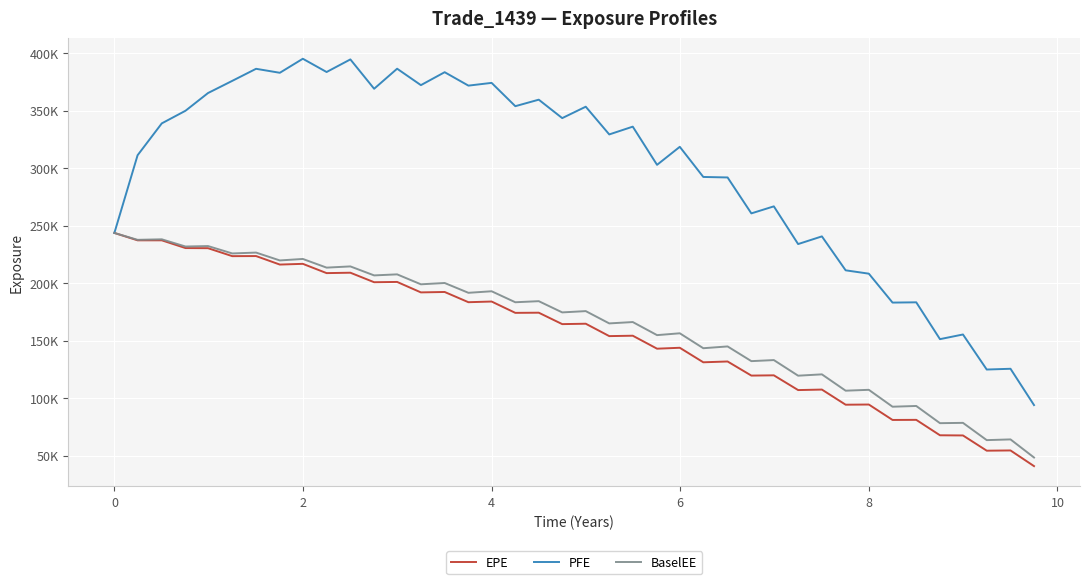

True or false: PFE and EPE cross at least once.

False